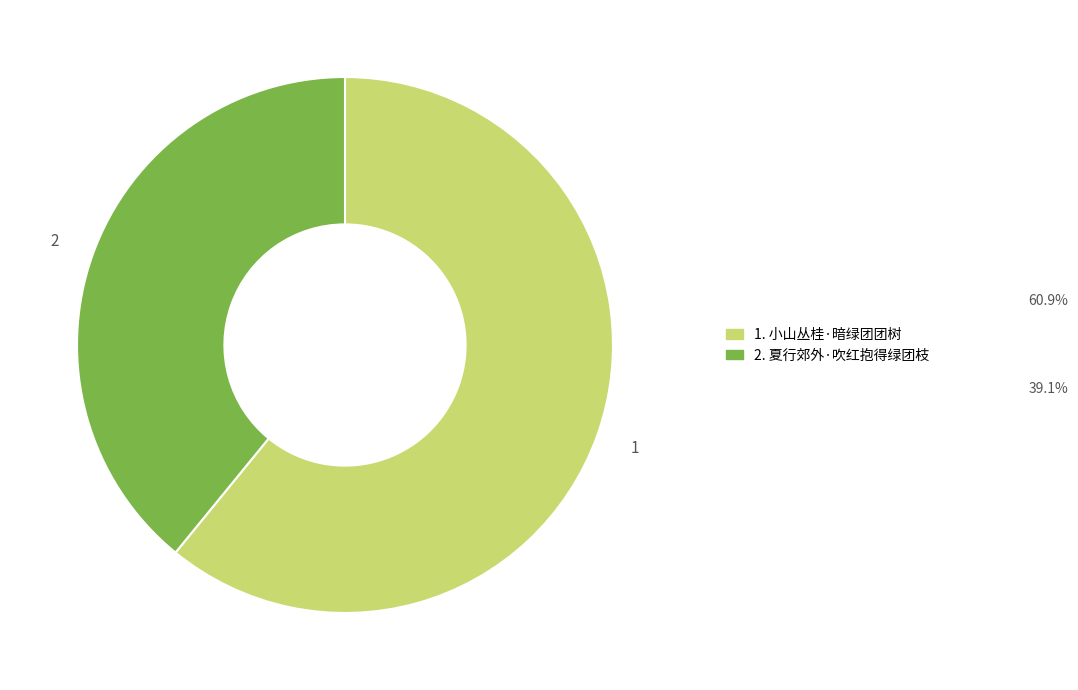

Is there a majority slice in this chart?

Yes